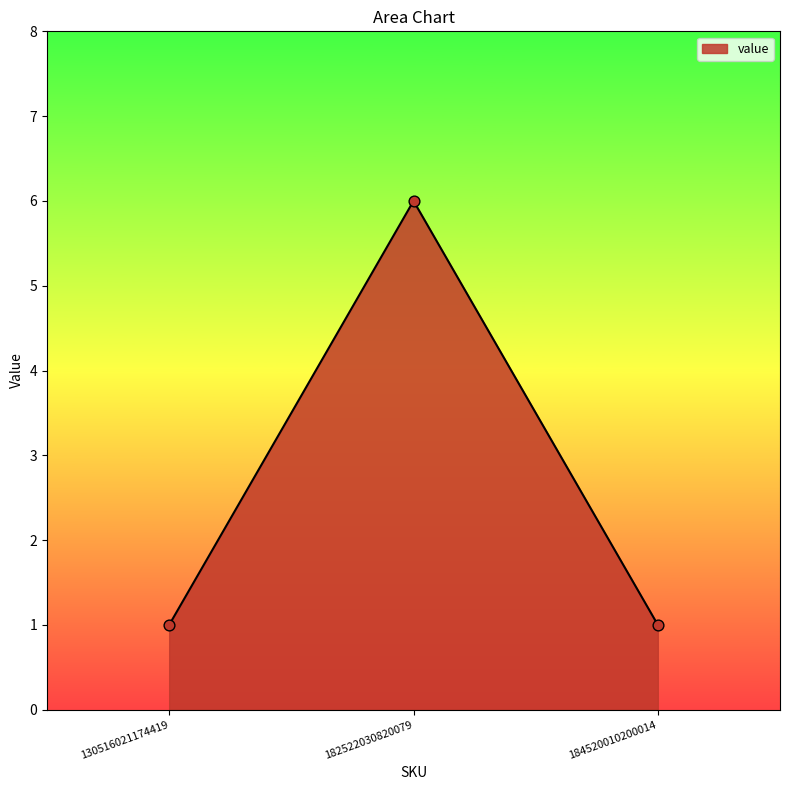

What is the ratio of the value at 184520010200014 to the value at 130516021174419?

1.0